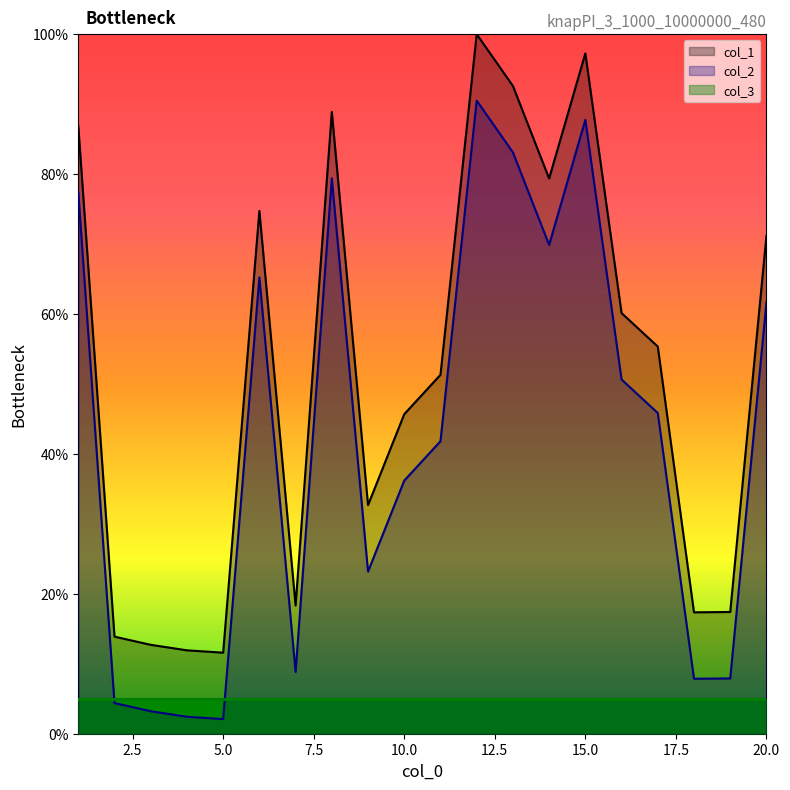

Reading right to left, extract all data points from this chart.

col_1: 20=71.2	19=17.4	18=17.4	17=55.3	16=60.1	15=97.2	14=79.4	13=92.6	12=100.0	11=51.3	10=45.7	9=32.7	8=88.9	7=18.3	6=74.7	5=11.6	4=11.9	3=12.7	2=13.9	1=86.9
col_2: 20=61.7	19=7.9	18=7.9	17=45.8	16=50.6	15=87.8	14=69.9	13=83.1	12=90.5	11=41.8	10=36.2	9=23.2	8=79.4	7=8.8	6=65.2	5=2.1	4=2.4	3=3.2	2=4.4	1=77.4